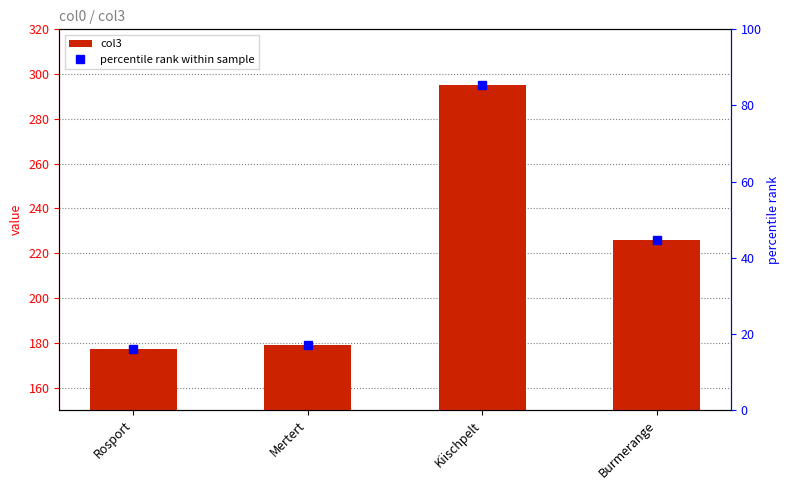

What is the sum of all values?

877